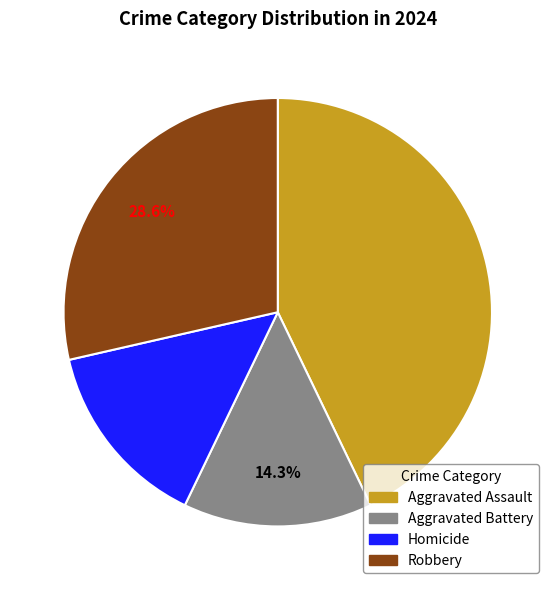

Is it true that Homicide is 14% of the pie?

True